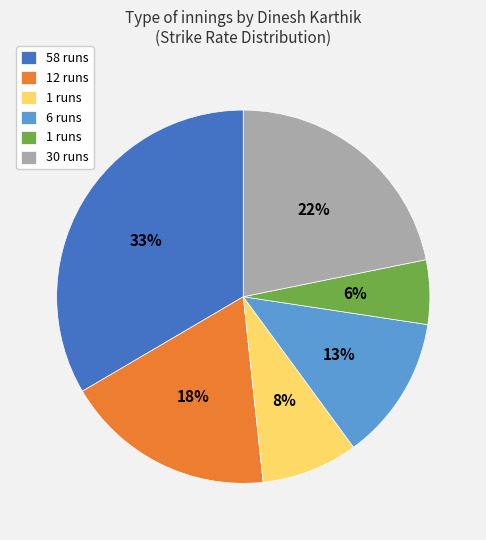

To the nearest percent, what is the average slice percentage?

17%